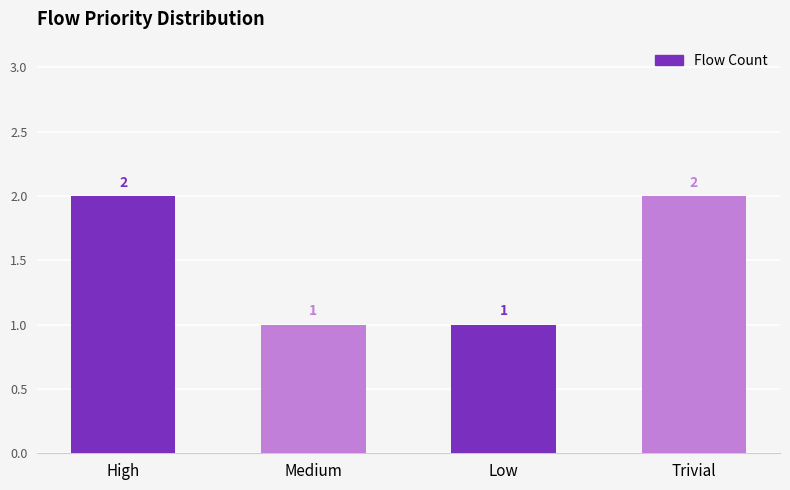

How many data points are less than 2?

2